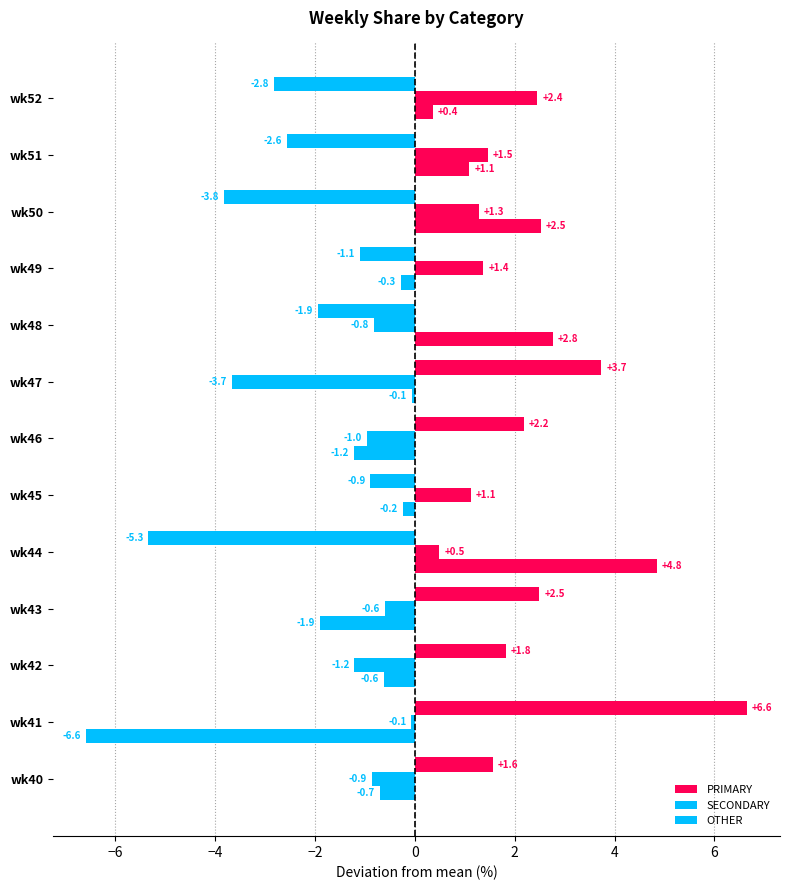

How many values in SECONDARY are below zero?

7